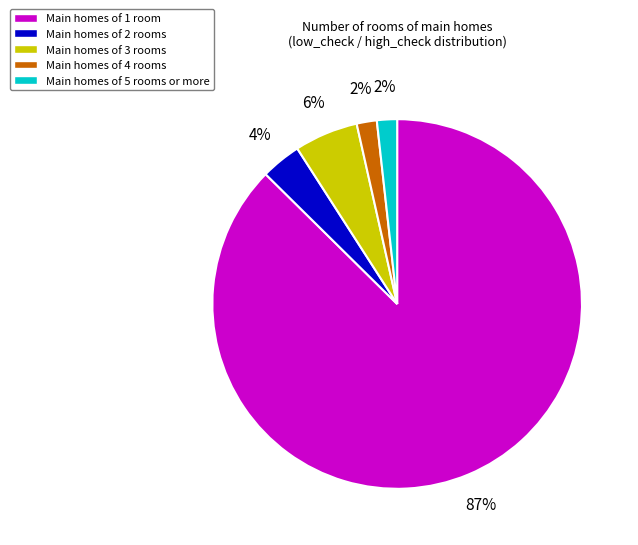

To the nearest percent, what is the average slice percentage?

20%